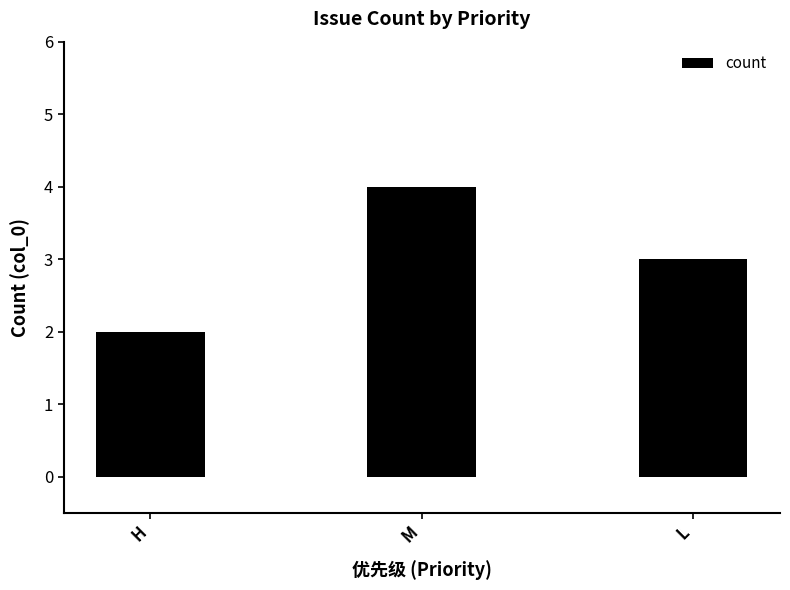

Which category has the lowest value across all series?

H